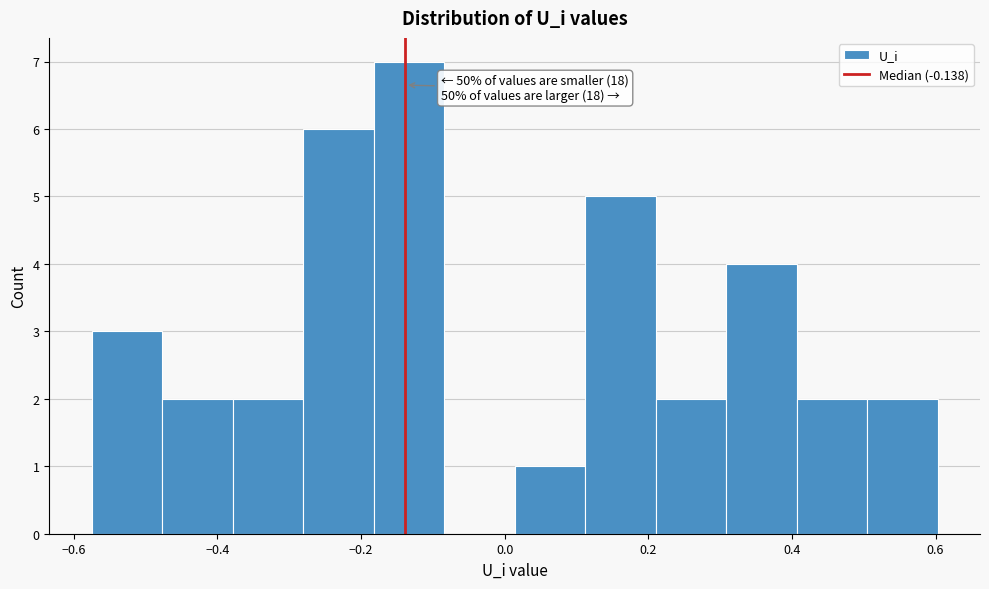

Over which range of the x-axis is the bar tallest?

-0.18 to -0.08